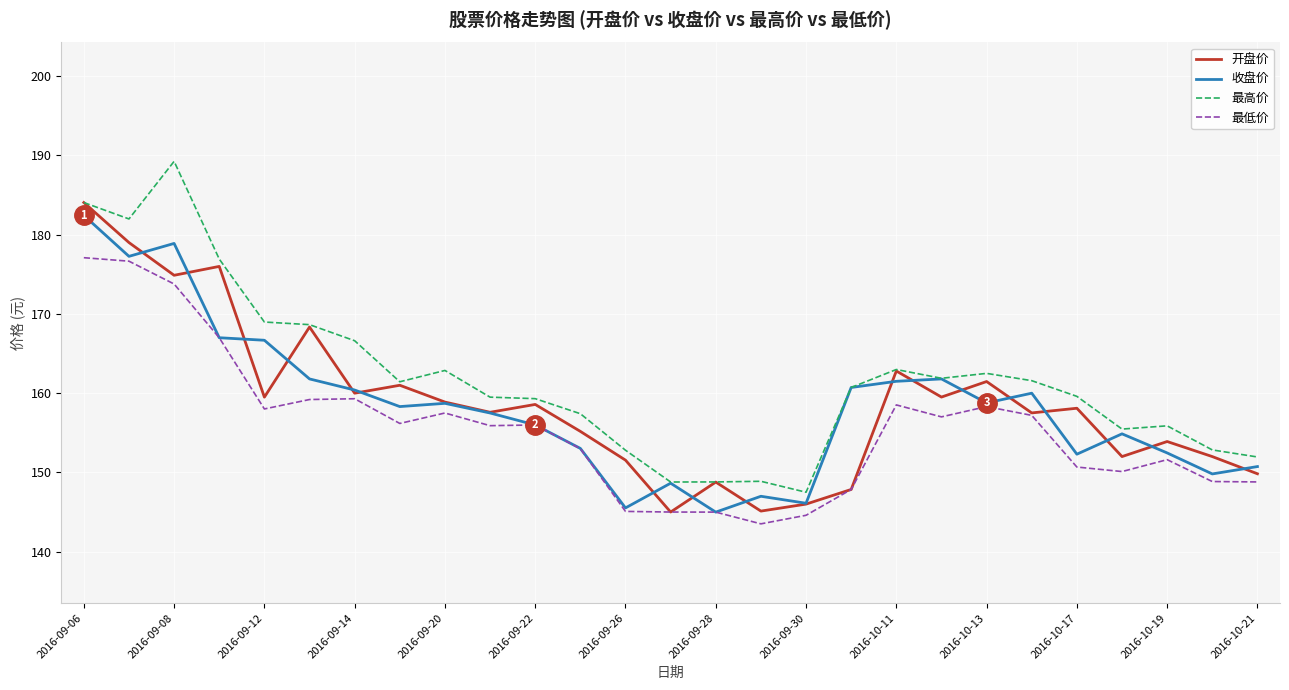

True or false: 最低价 and 最高价 cross at least once.

False